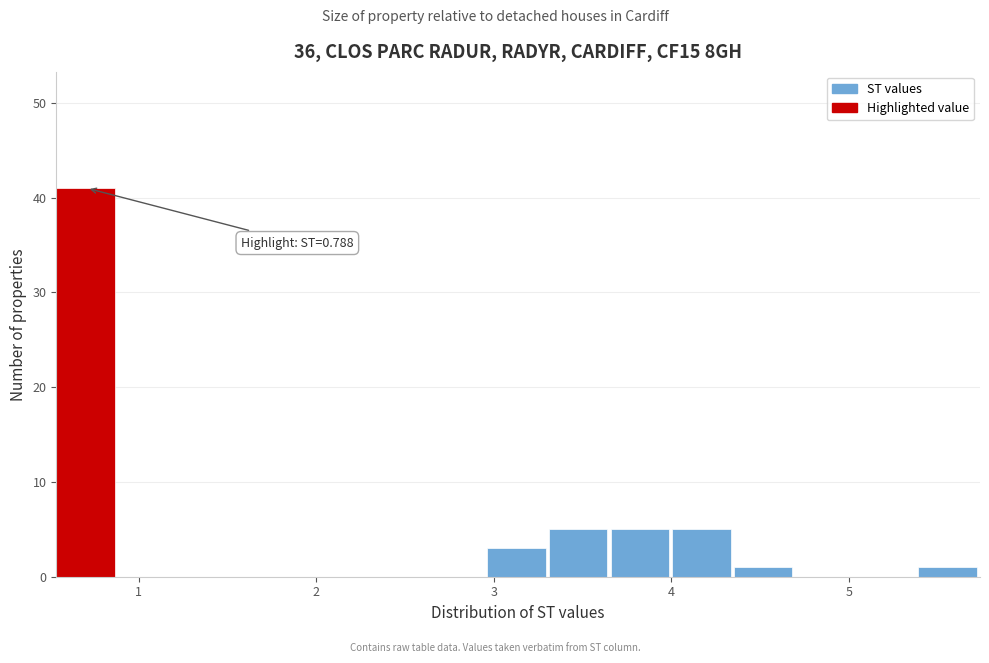

Read against the x-axis, roughly where is the centre of the tallest bar?

0.7